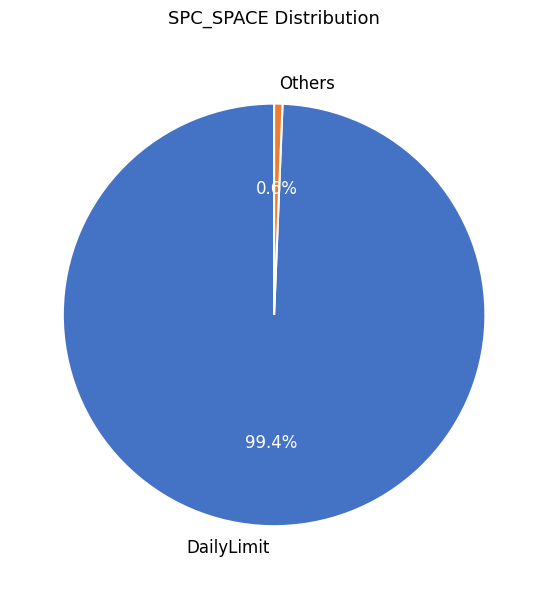

What is the smallest slice in the pie chart?

Others